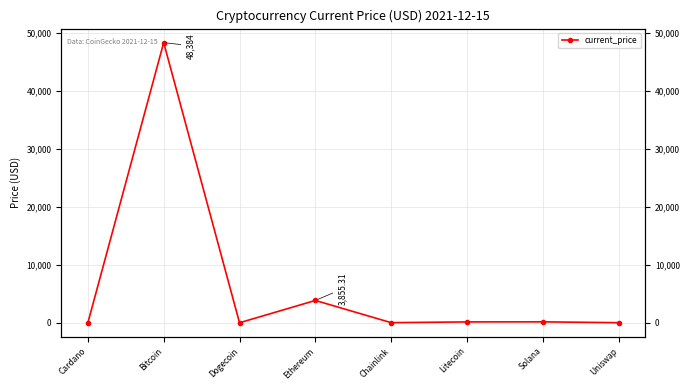

What is the minimum value shown in the chart?

0.2